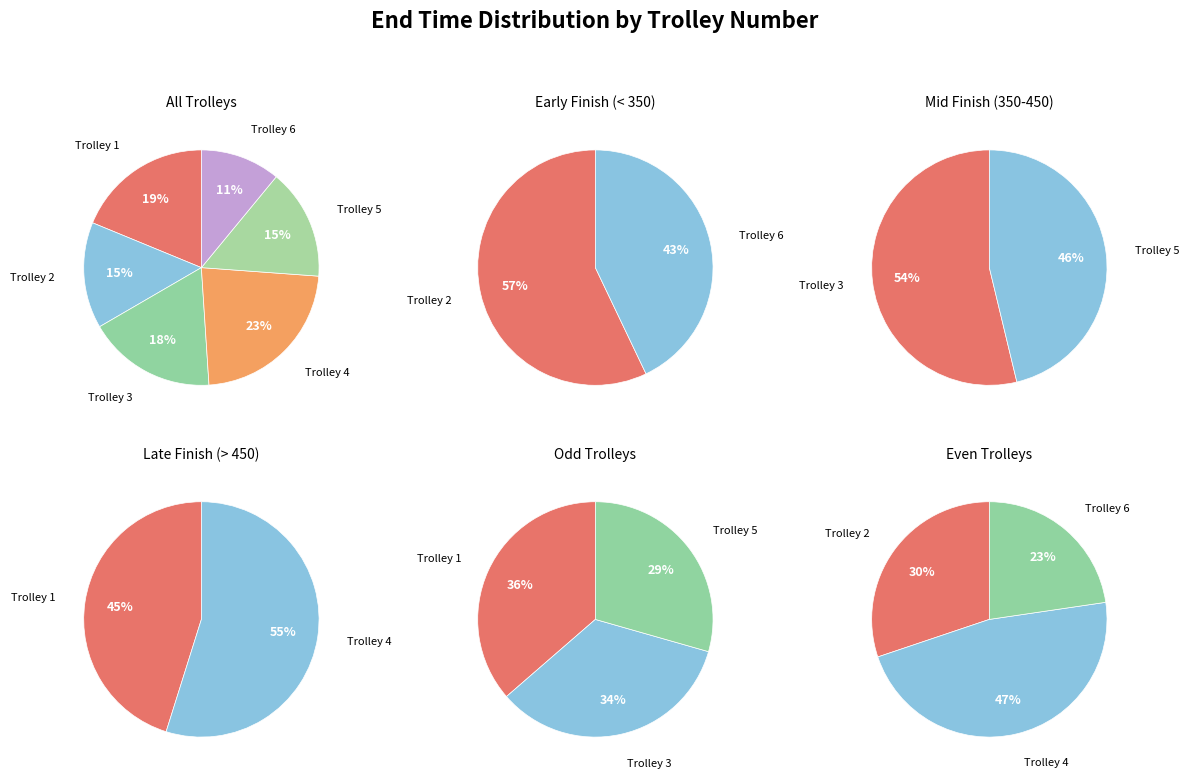

Rank the categories by value from highest to lowest.

Trolley 4, Trolley 1, Trolley 3, Trolley 5, Trolley 2, Trolley 6